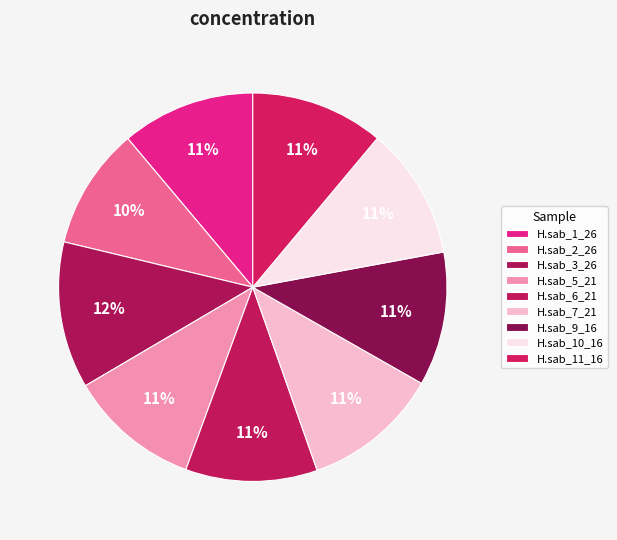

What is the largest slice in the pie chart?

H.sab_3_26